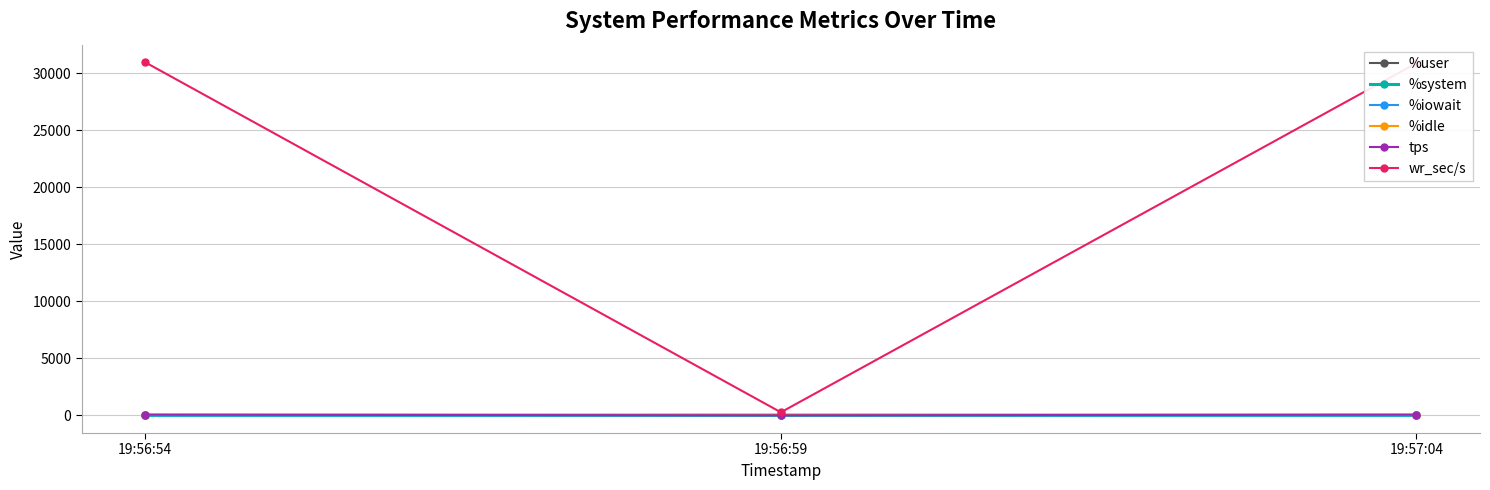

What is the label of the 1st point from the right?

19:57:04